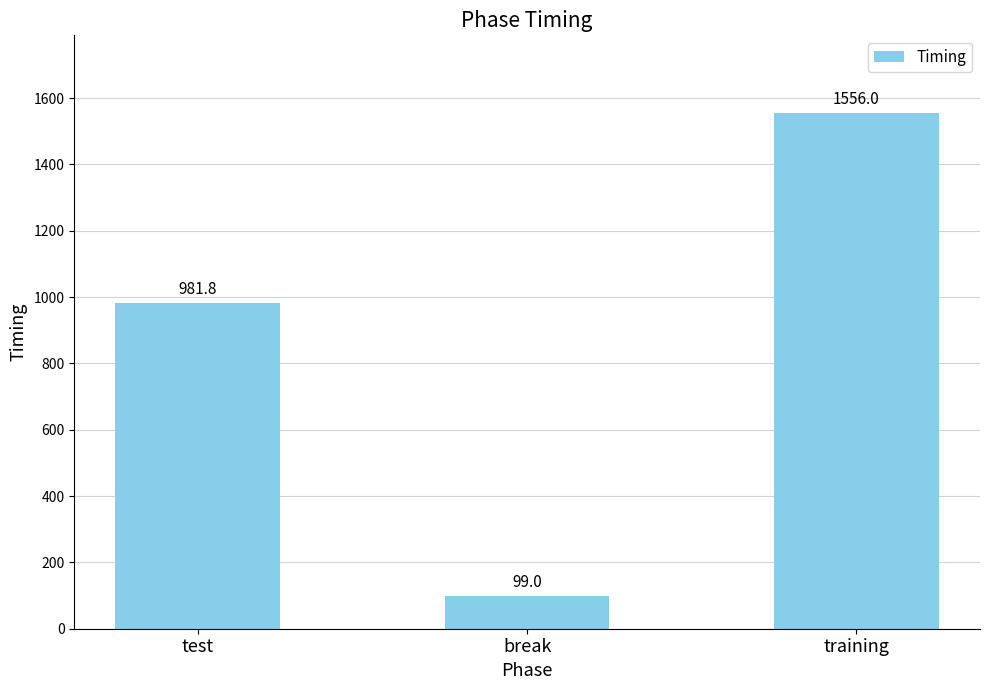

How many categories are shown in the chart?

3